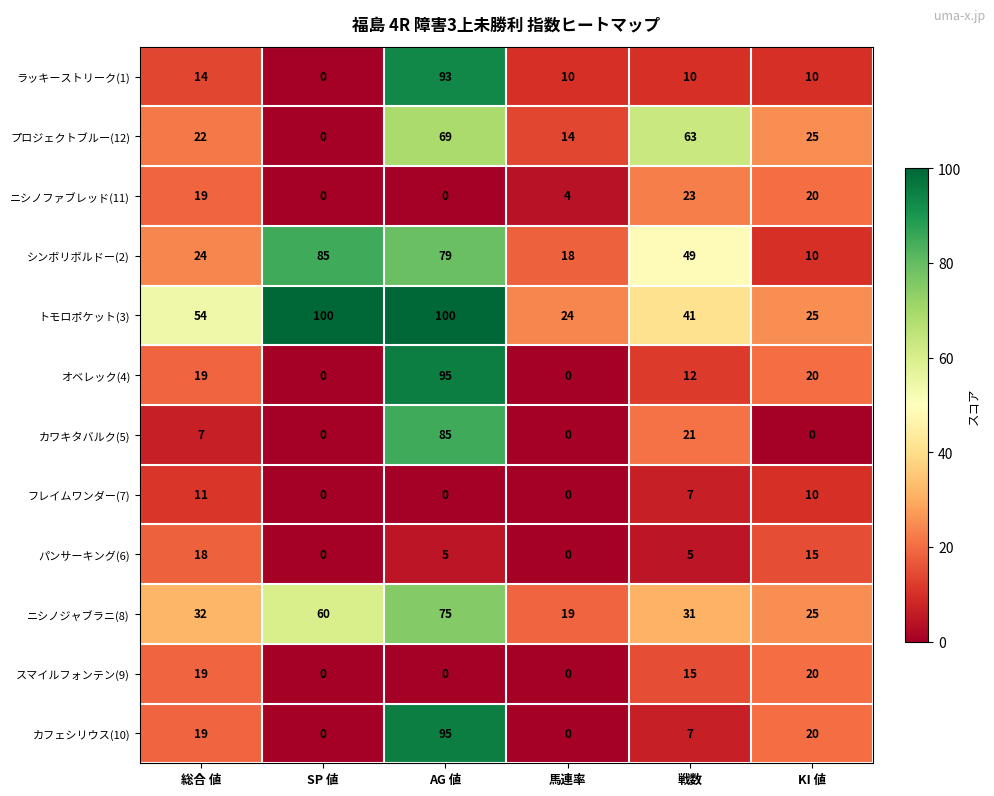

What is the maximum value shown in the chart?

100